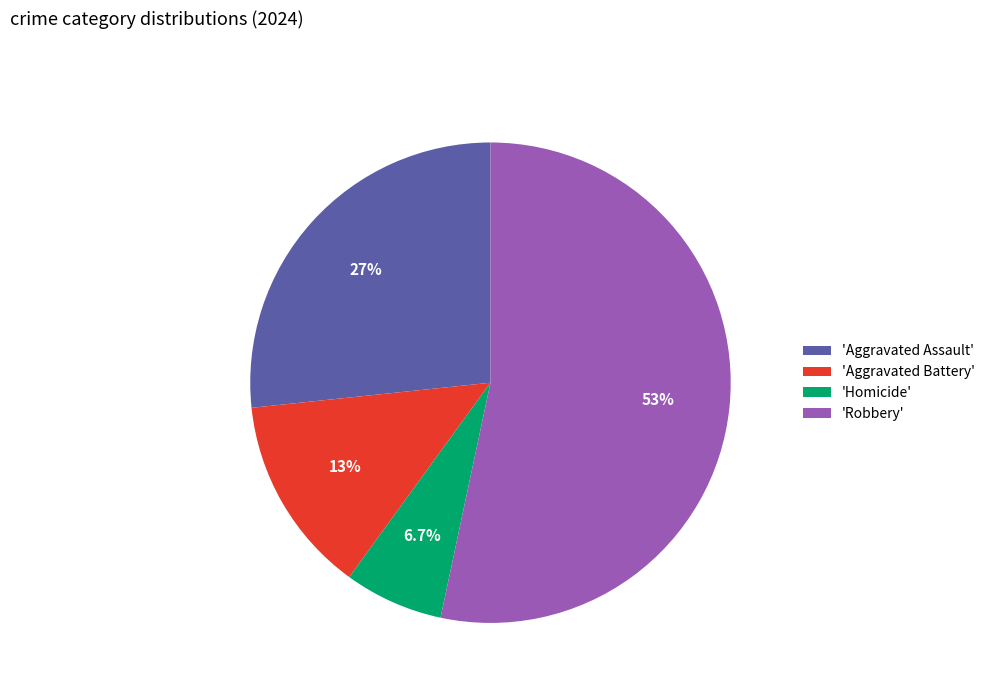

What is the largest slice in the pie chart?

'Robbery'